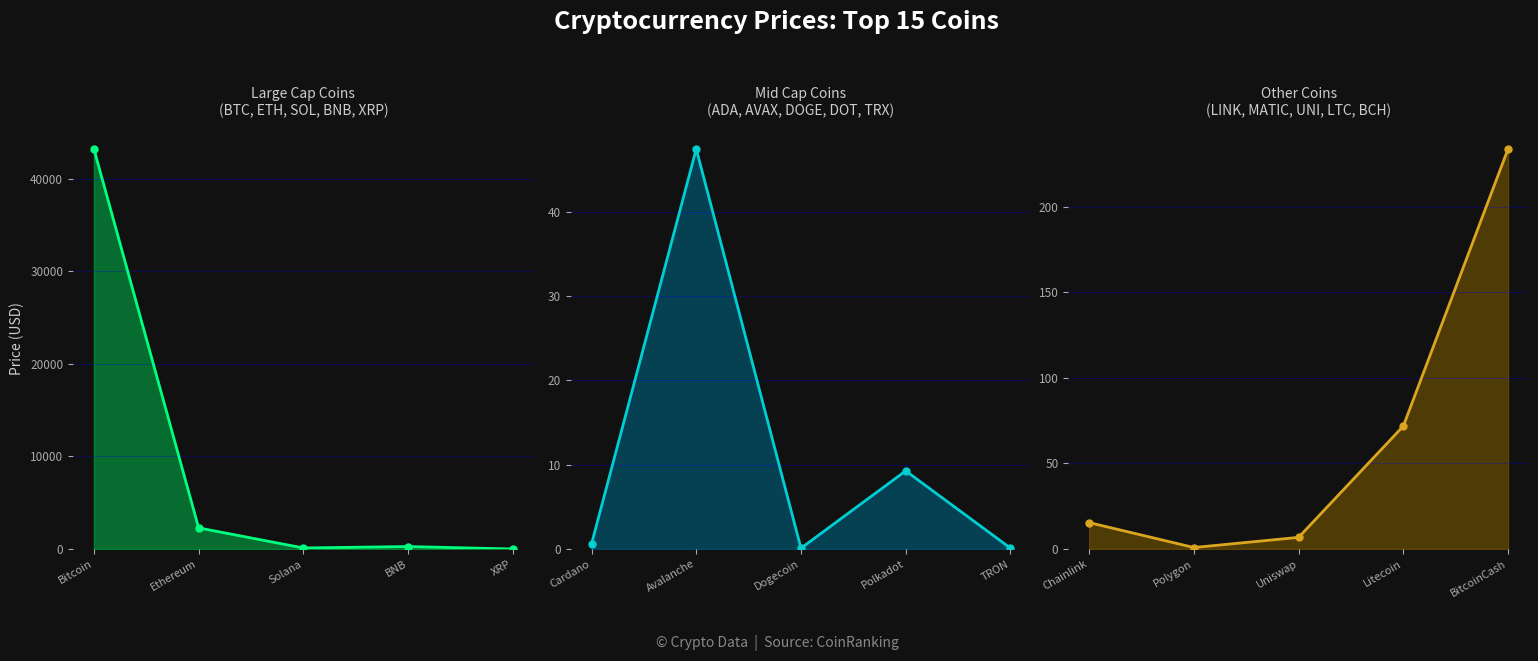

Which has a higher value, Ethereum or Bitcoin?

Bitcoin